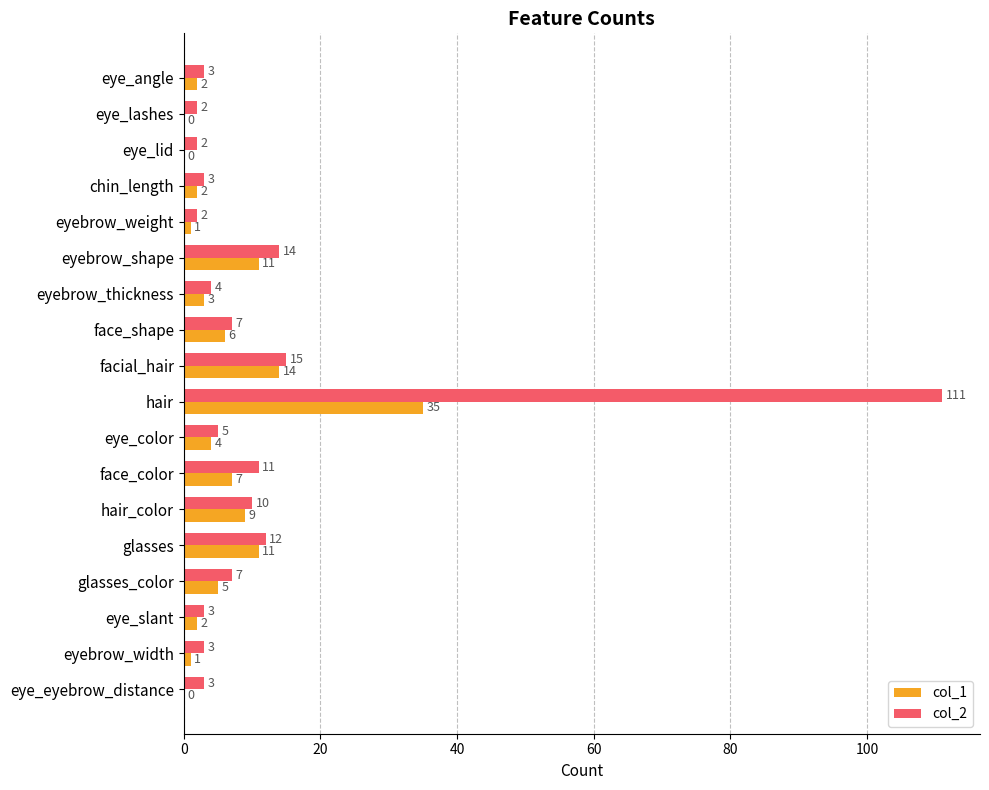

Which series changed the most between eye_angle and eye_eyebrow_distance?

col_1